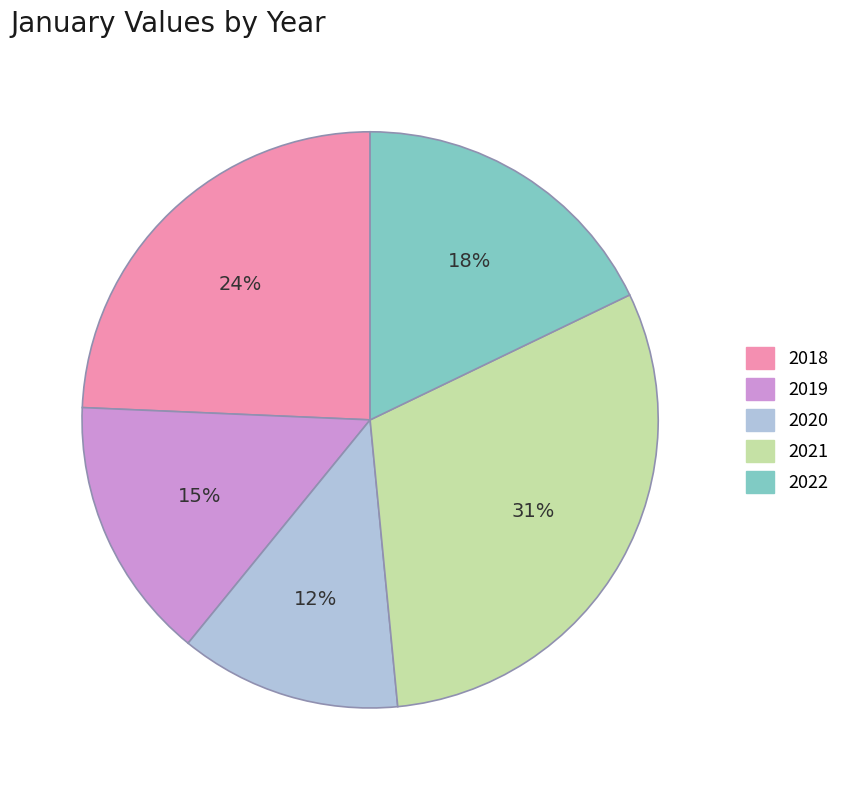

To the nearest percent, what percentage of the pie is 2021?

31%